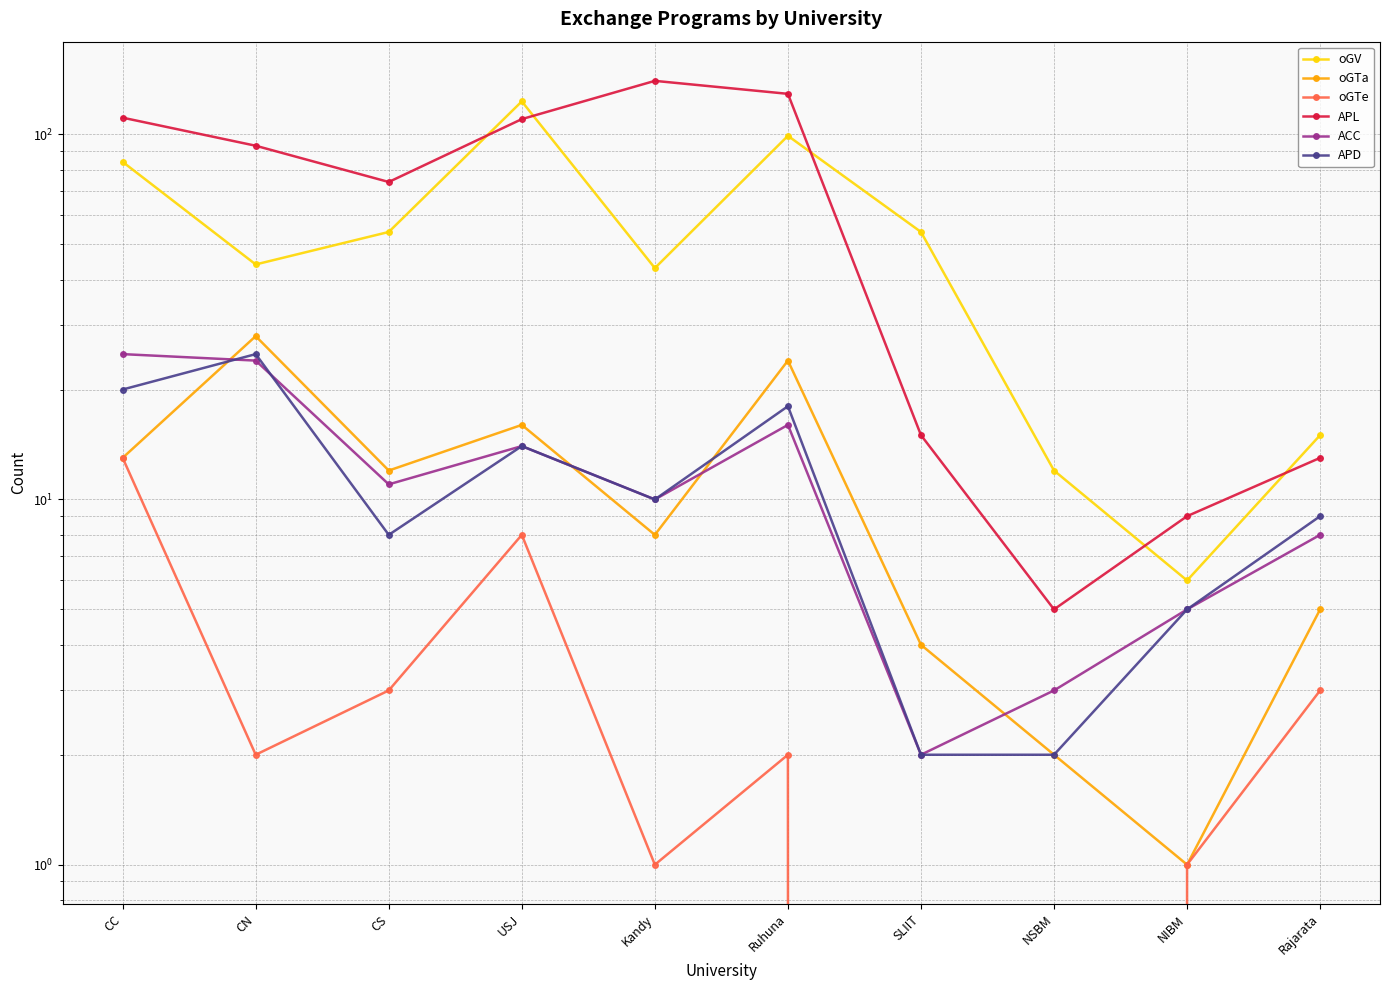

Rank the series at CC from highest to lowest value.

APL, oGV, ACC, APD, oGTa, oGTe